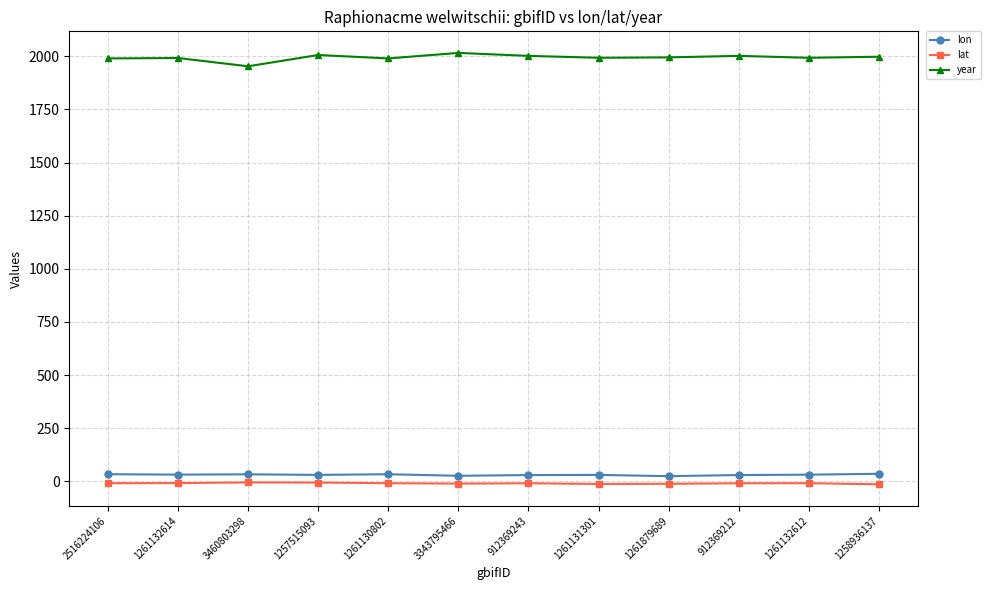

The value of lat at 3460803298 is -5.2. True or false?

True